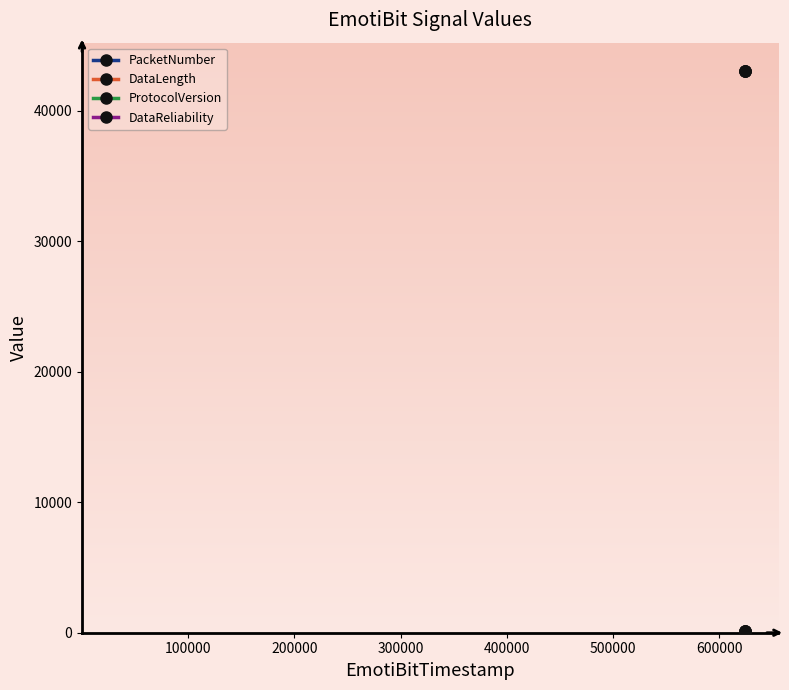

Does the chart have visible grid lines?

No